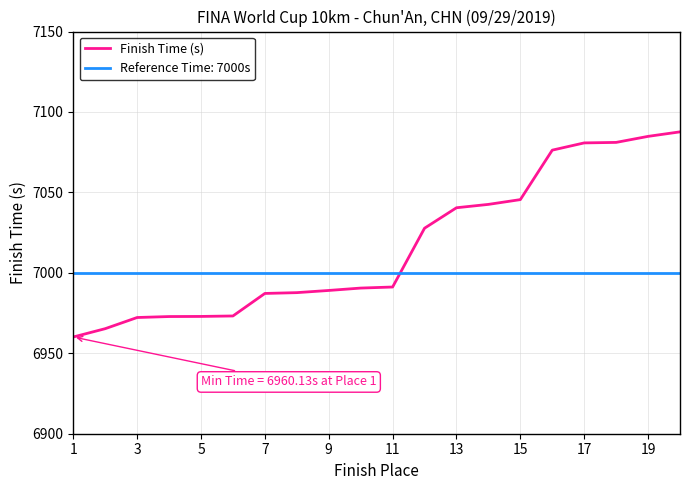

The value of Finish Time (s) at 11 is 2767.8. True or false?

False